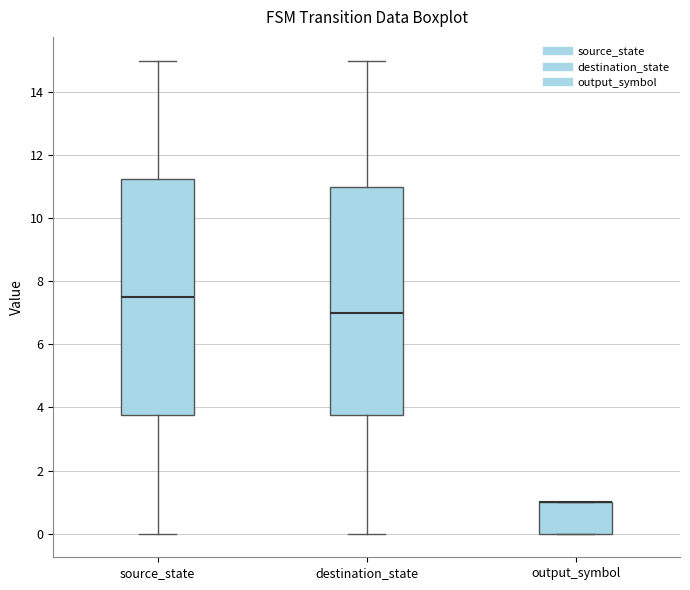

Which box is the tallest, from its lower edge to its upper edge?

source_state